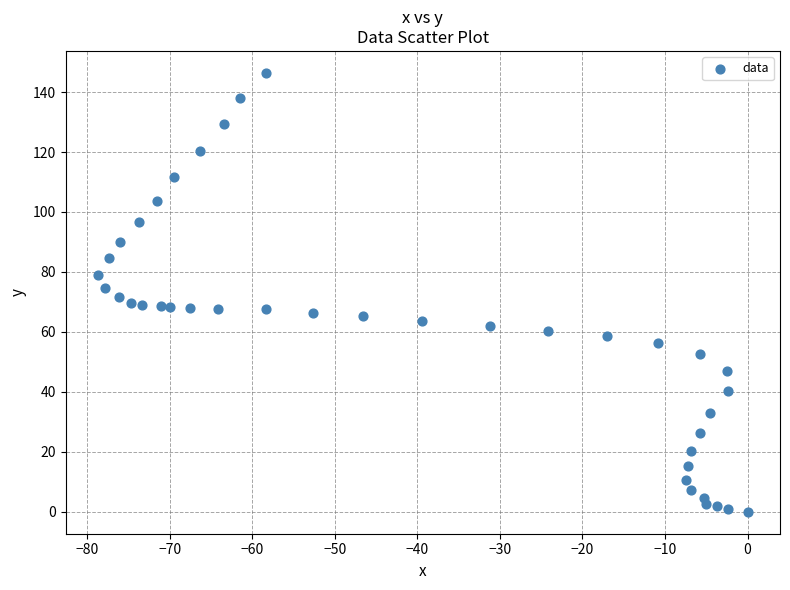

What is the range of Y values (max minus min)?

146.4